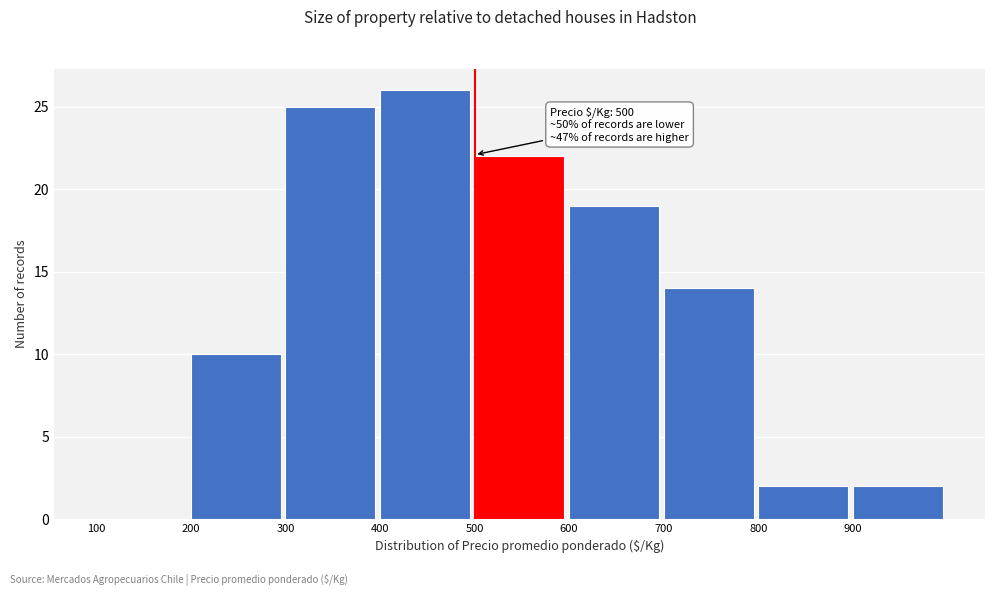

Which range on the x-axis has the tallest bar?

400 to 500